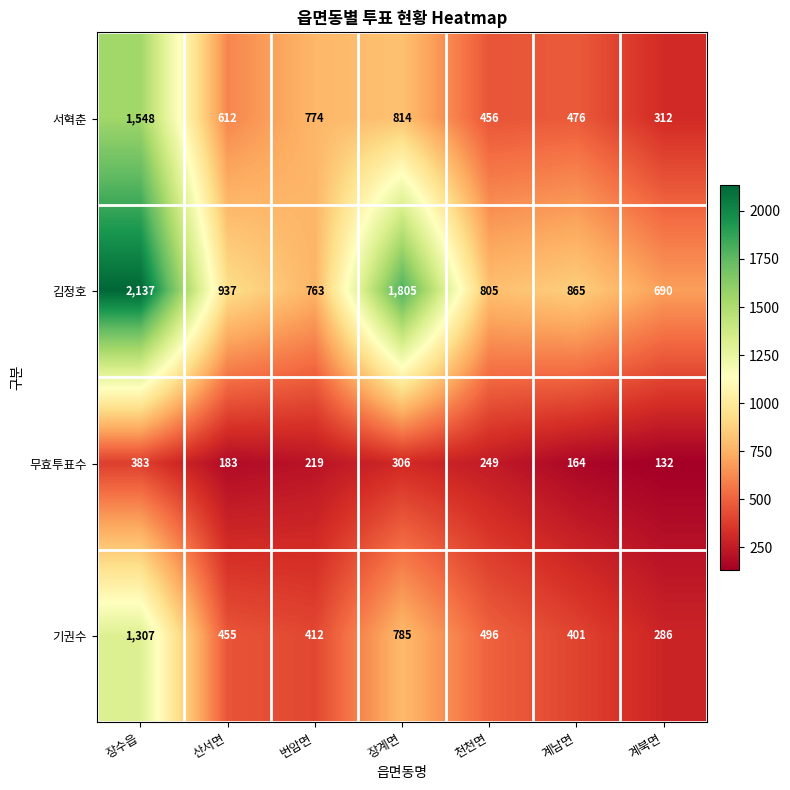

The value of 무효투표수 at 천천면 is 90. True or false?

False